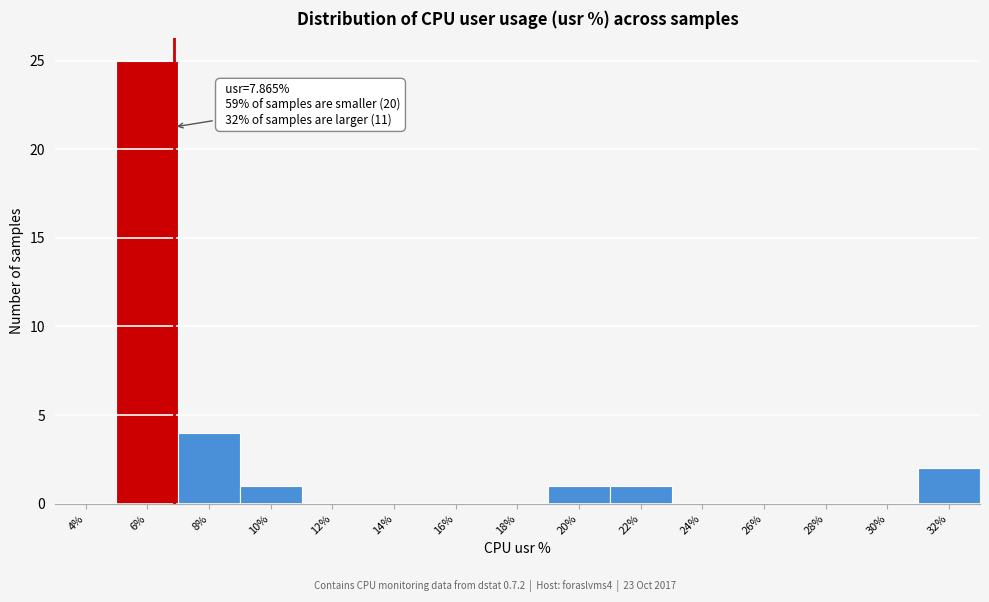

Reading left to right, transcribe all the data shown in this chart.

4%=0	6%=25	8%=4	10%=1	12%=0	14%=0	16%=0	18%=0	20%=1	22%=1	24%=0	26%=0	28%=0	30%=0	32%=2